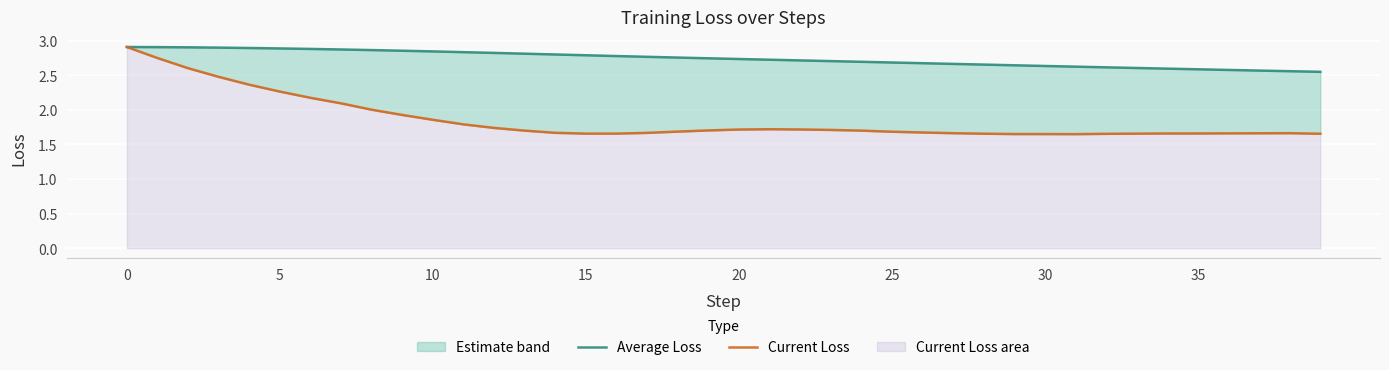

List the series in order of their peak value, lowest first.

Average Loss, Current Loss